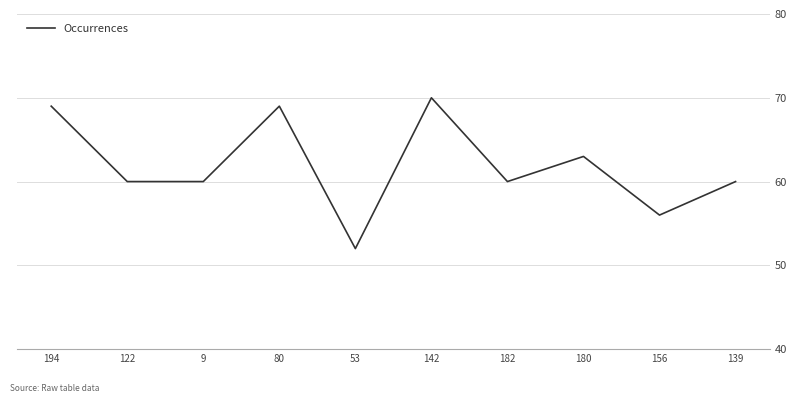

What position from the left is 80?

4